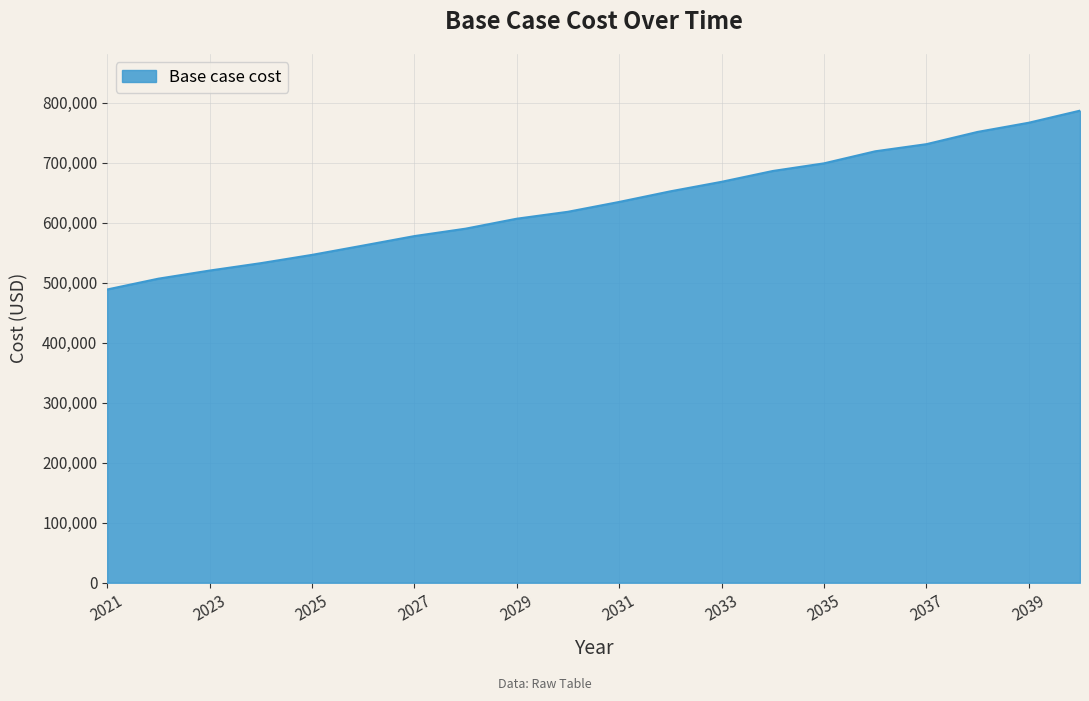

What is the maximum value shown in the chart?

786978.7